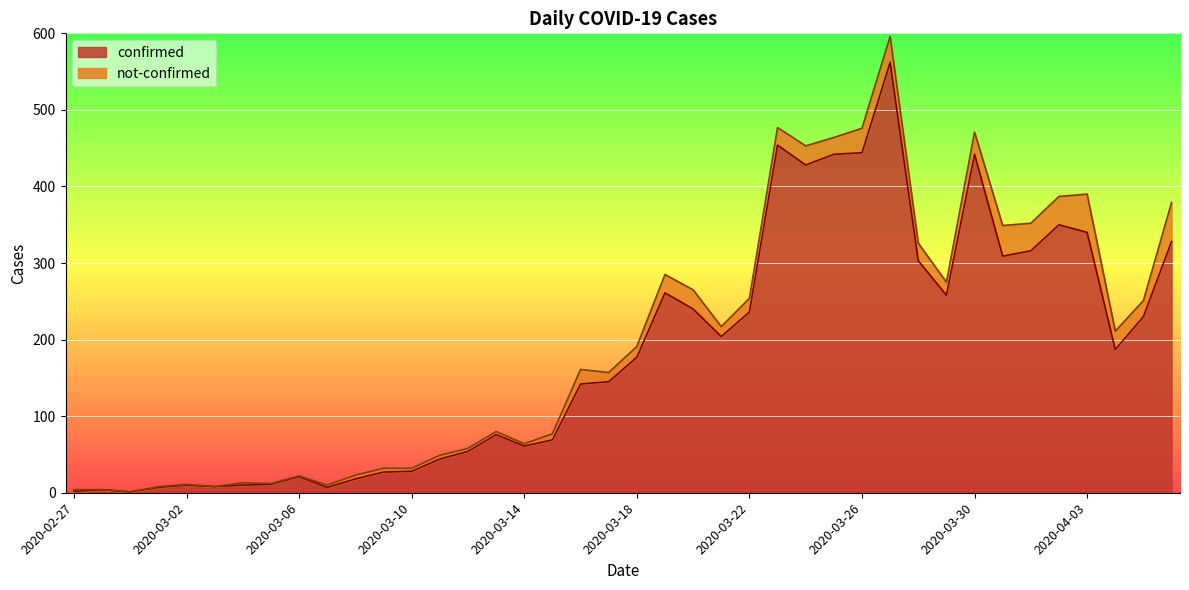

True or false: the data shows 132 at 2020-03-13.

False